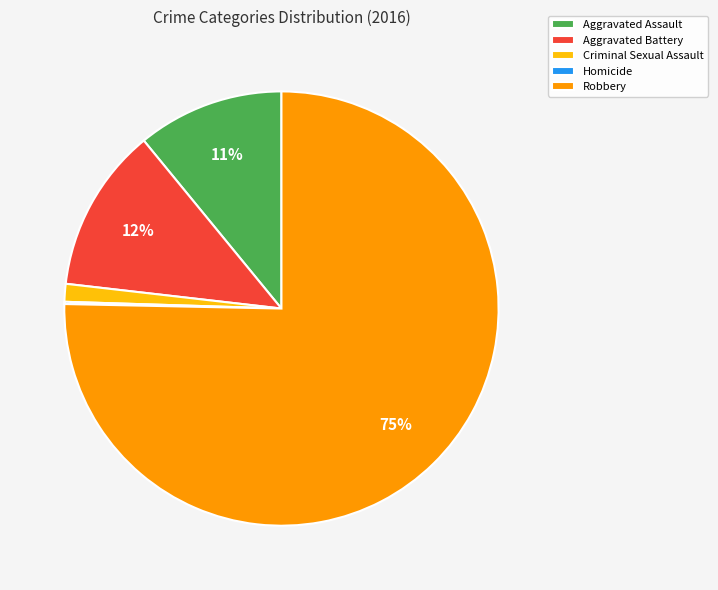

Which has a higher value, Robbery or Criminal Sexual Assault?

Robbery